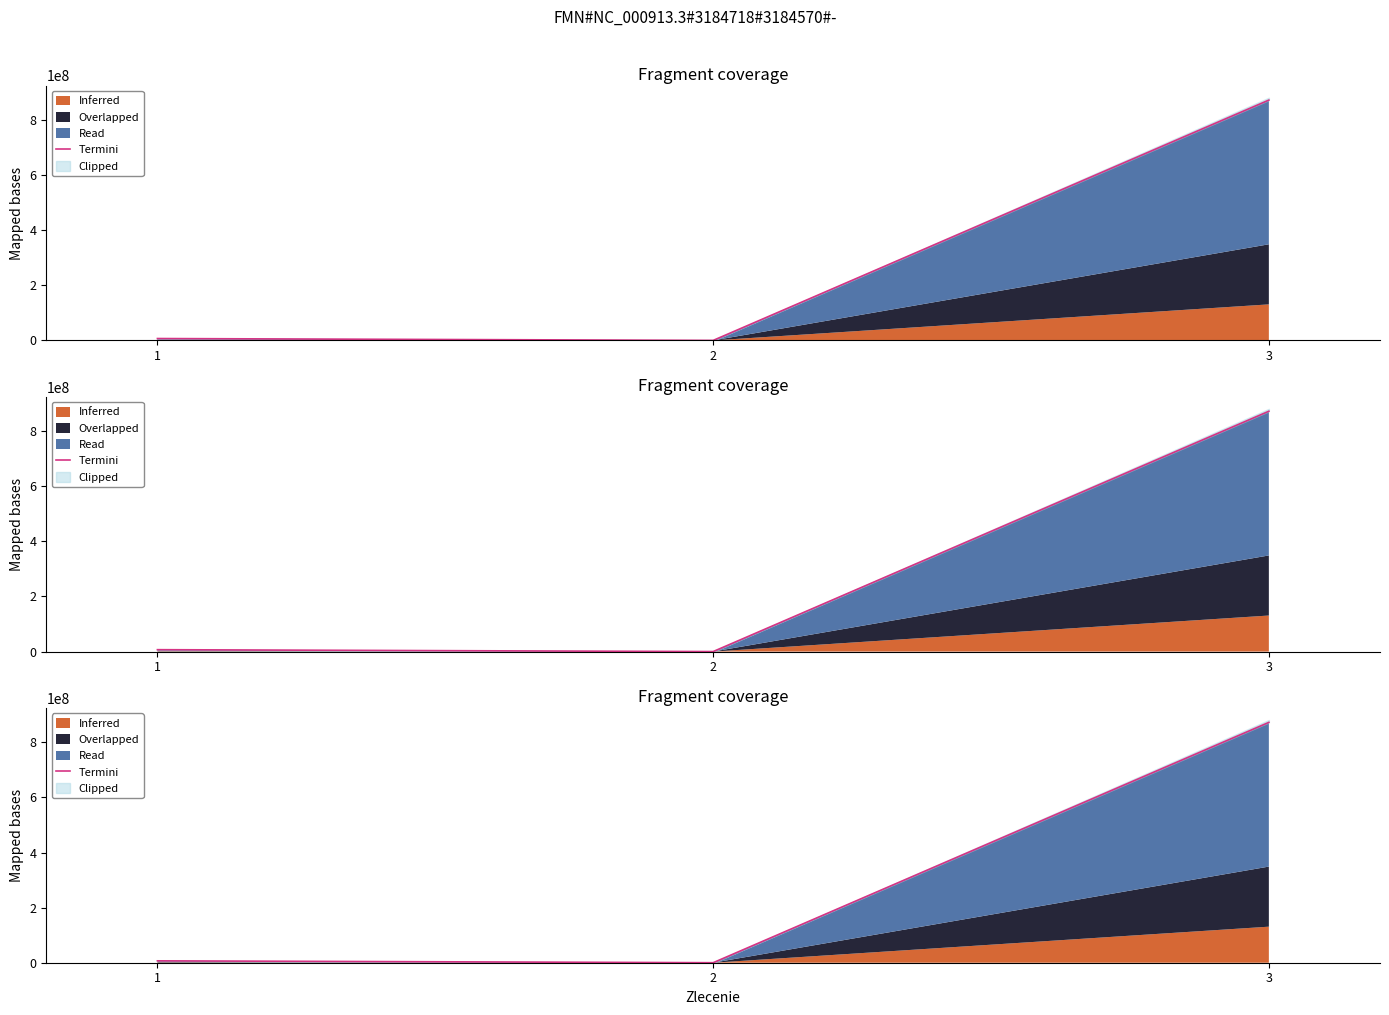

What is the change in value from 1 to 2?

-6837149